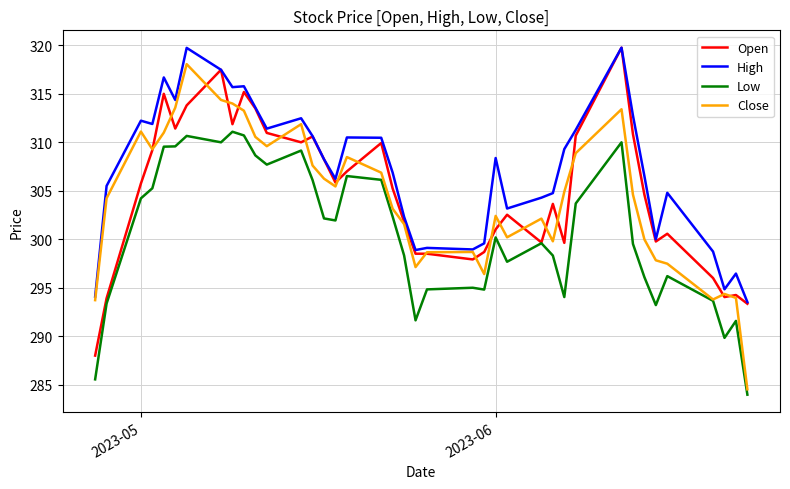

Does the chart display data point markers on the line(s)?

No